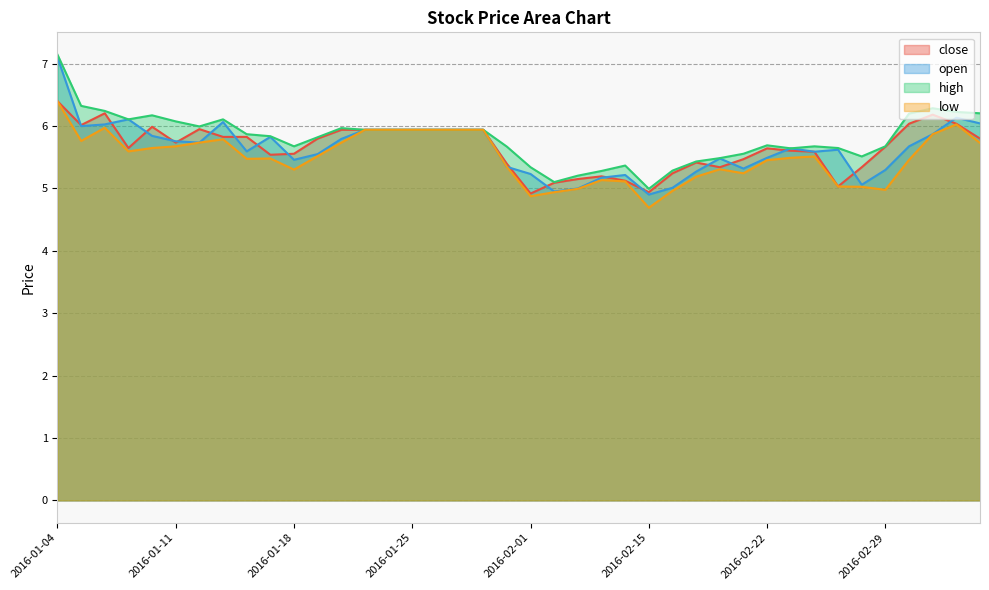

What is the sum of the close values at 2016-02-04 and 2016-02-23?

10.8